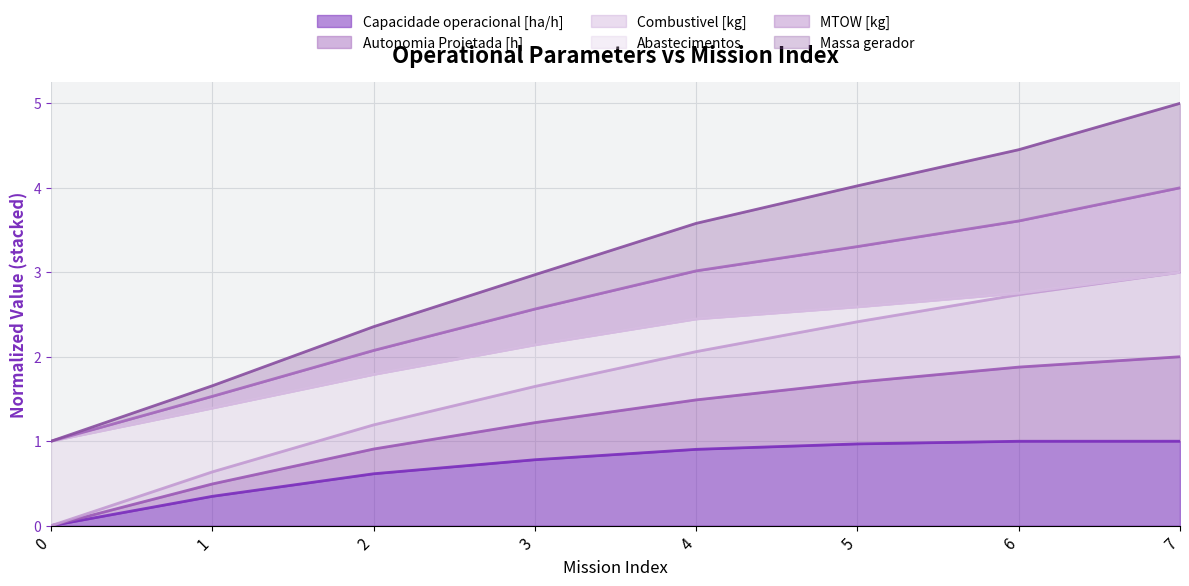

At how many categories does at least one series exceed 3?

4